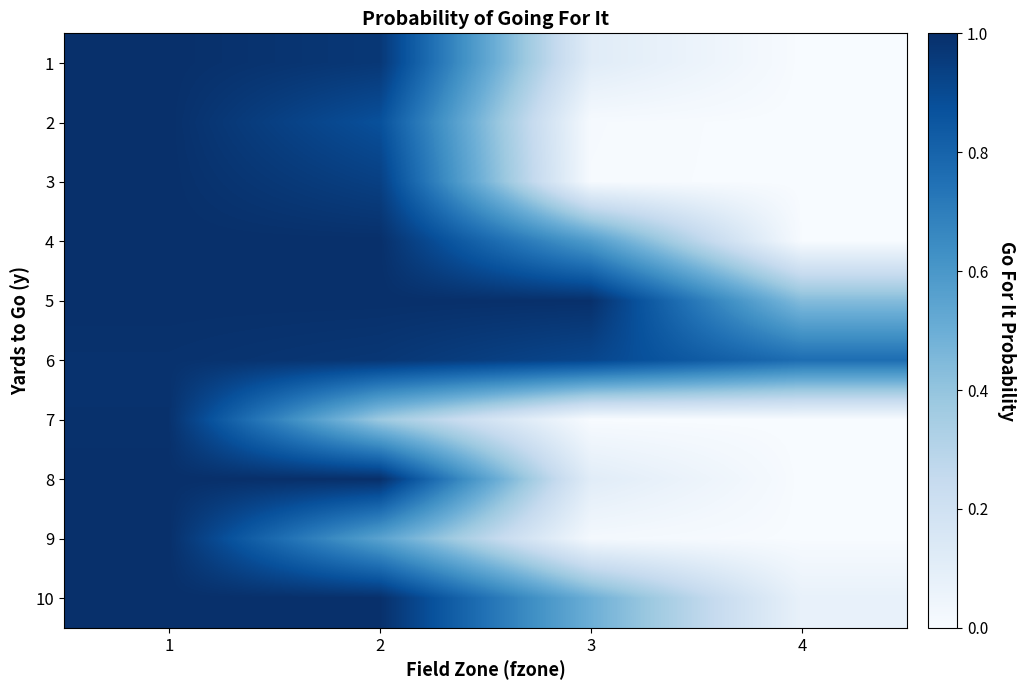

How many categories are shown in the chart?

4